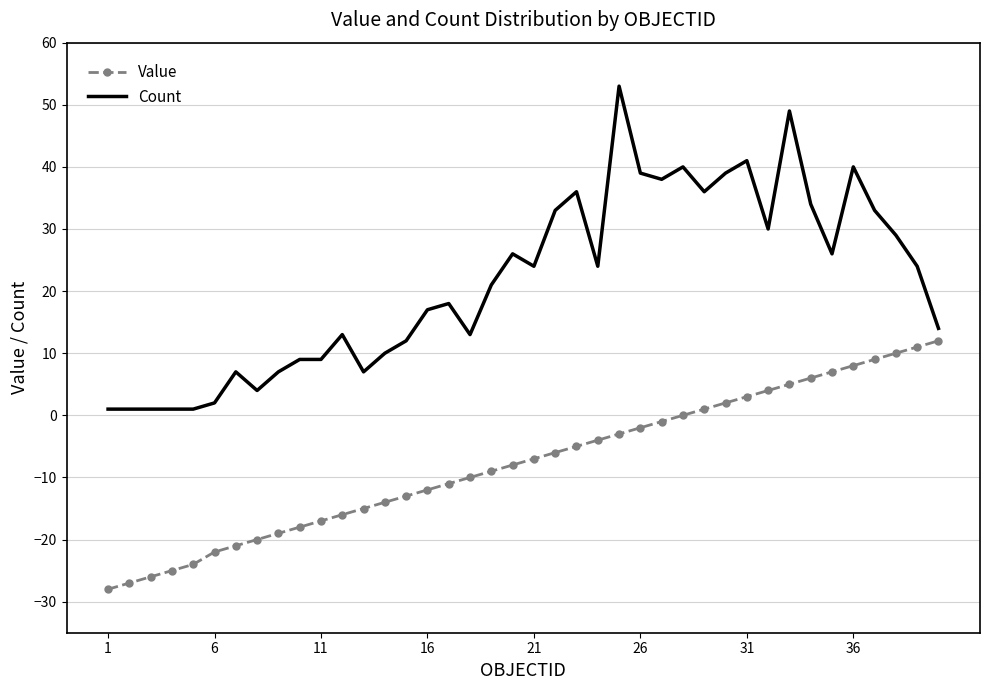

What is the difference between the maximum and minimum values in the Value series?

40